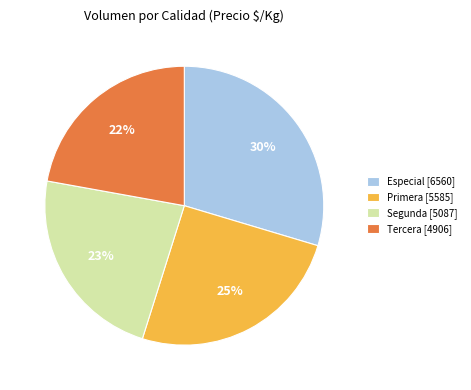

How many segments does this pie chart have?

4